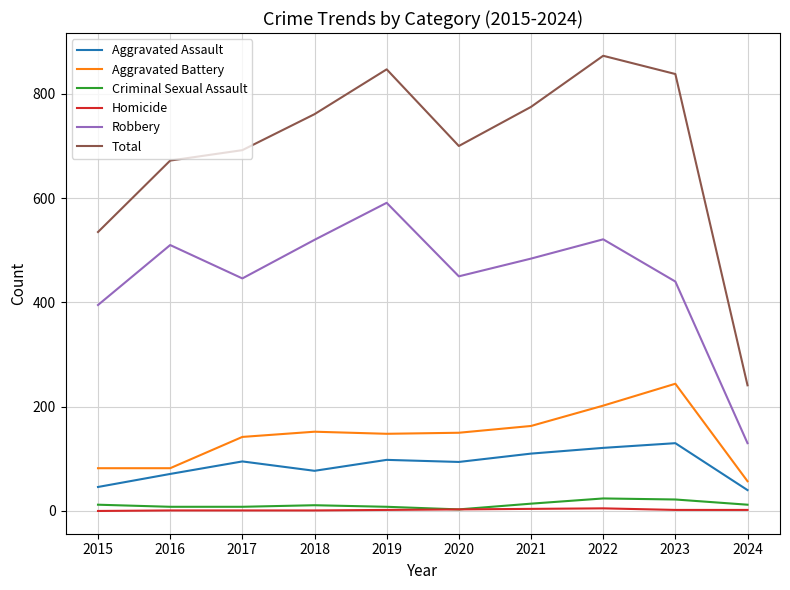

Is the value of Total at 2015 greater than the value of Criminal Sexual Assault at 2016?

Yes